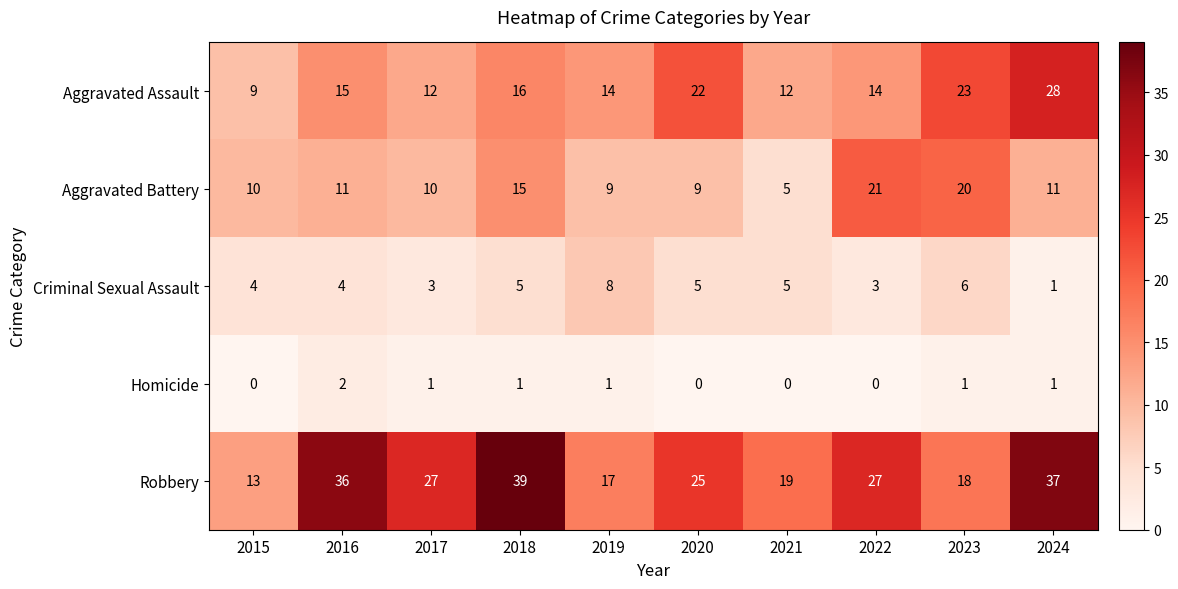

The Robbery series shows 27 at 2022. True or false?

True